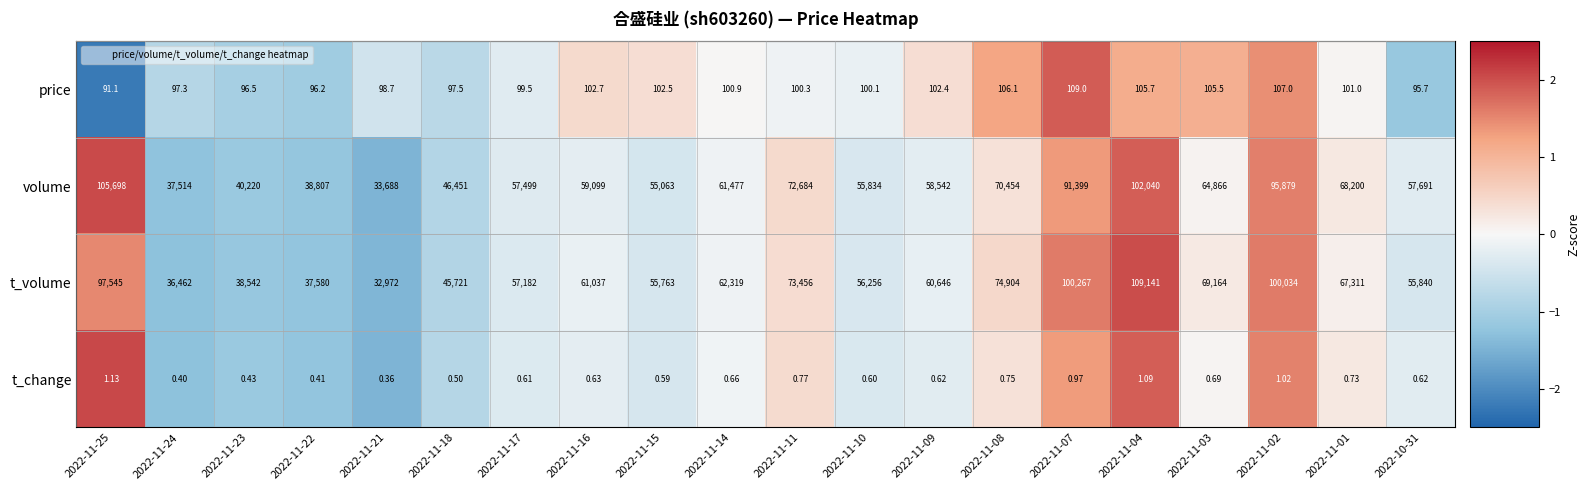

At 2022-11-01, list the series in order from largest to smallest.

volume, t_volume, price, t_change